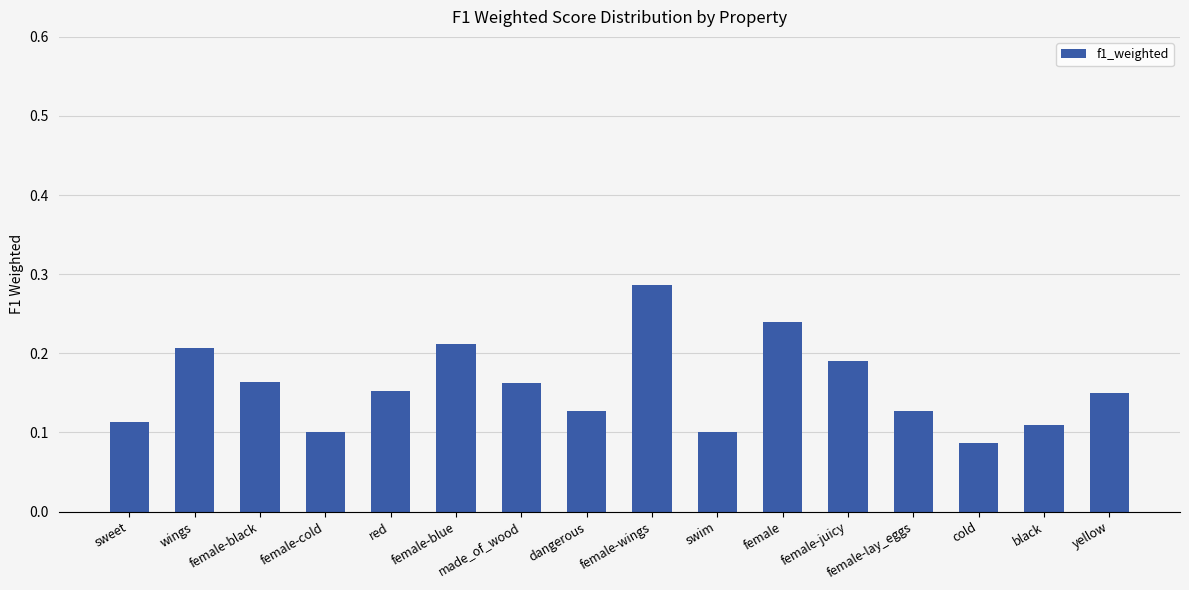

What is the sum of all values?

2.5